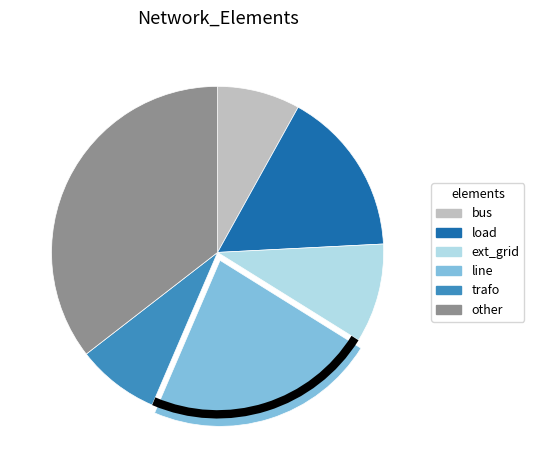

How many segments does this pie chart have?

6